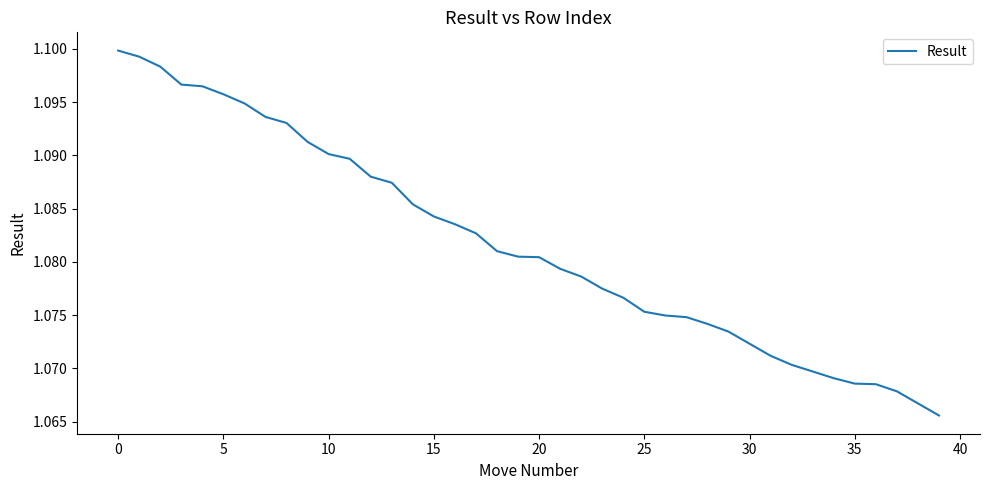

Does the chart have visible grid lines?

No